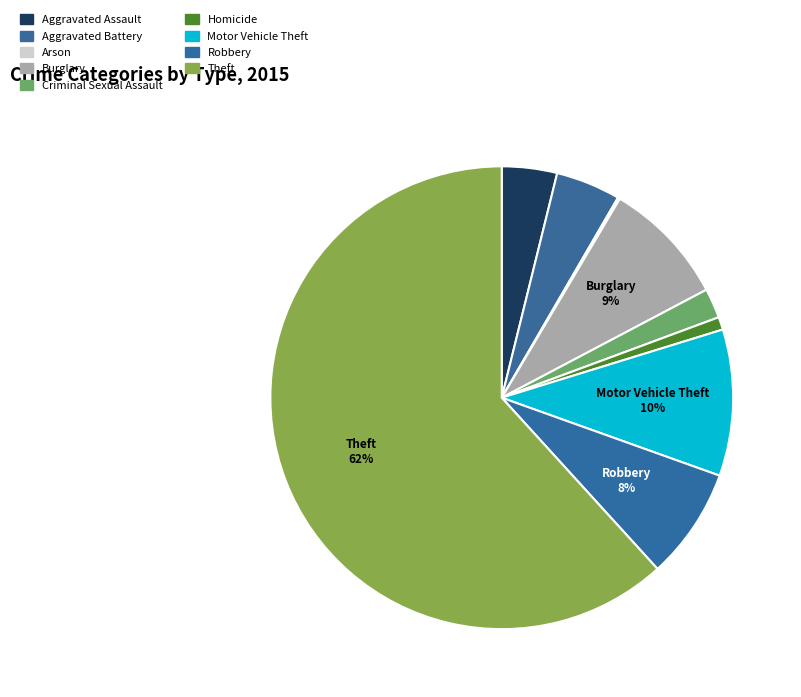

The Homicide slice represents 11% of the pie. True or false?

False